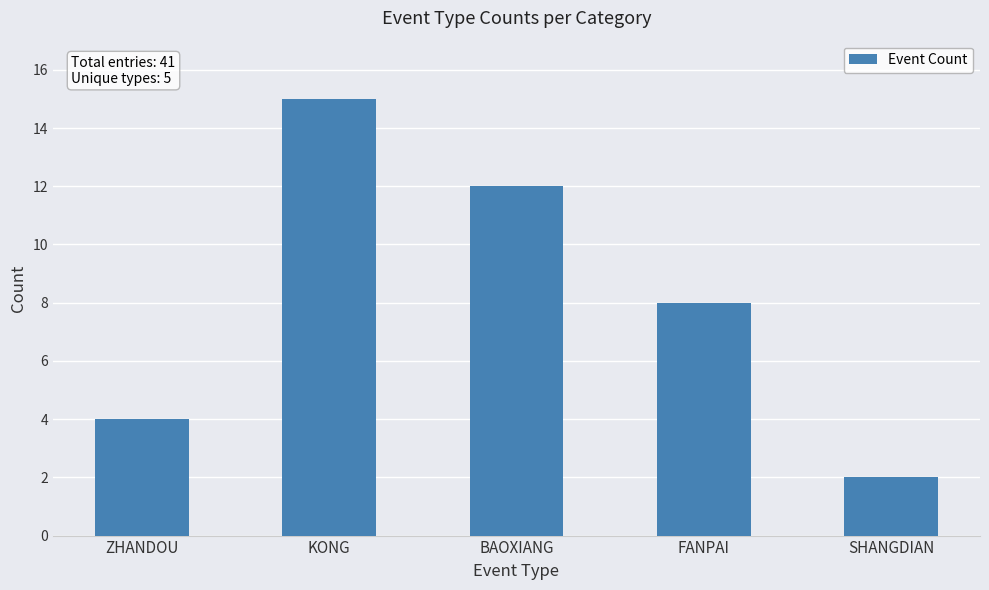

How many values are below 8?

2